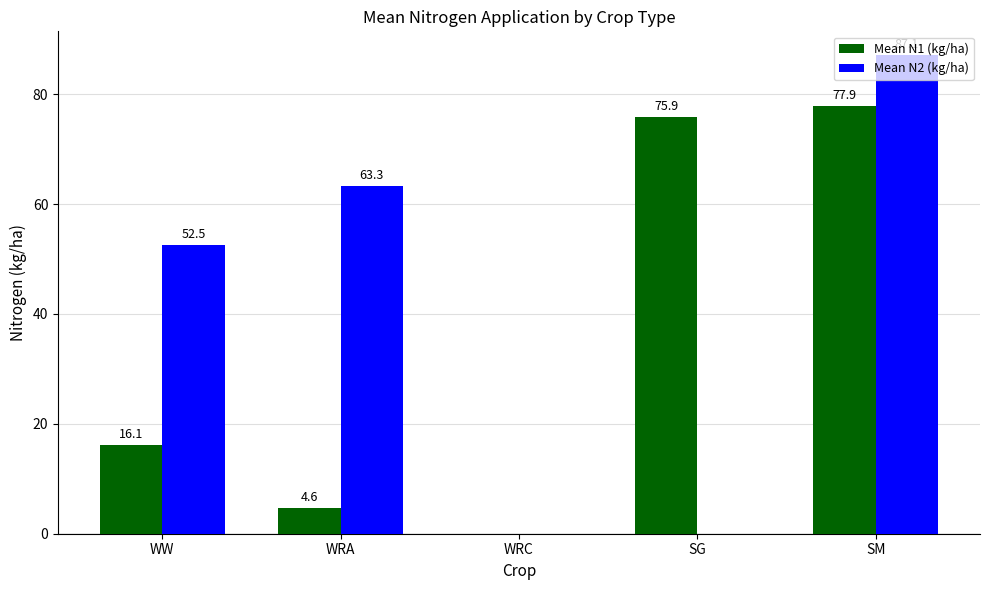

What is the maximum value shown in the chart?

87.1